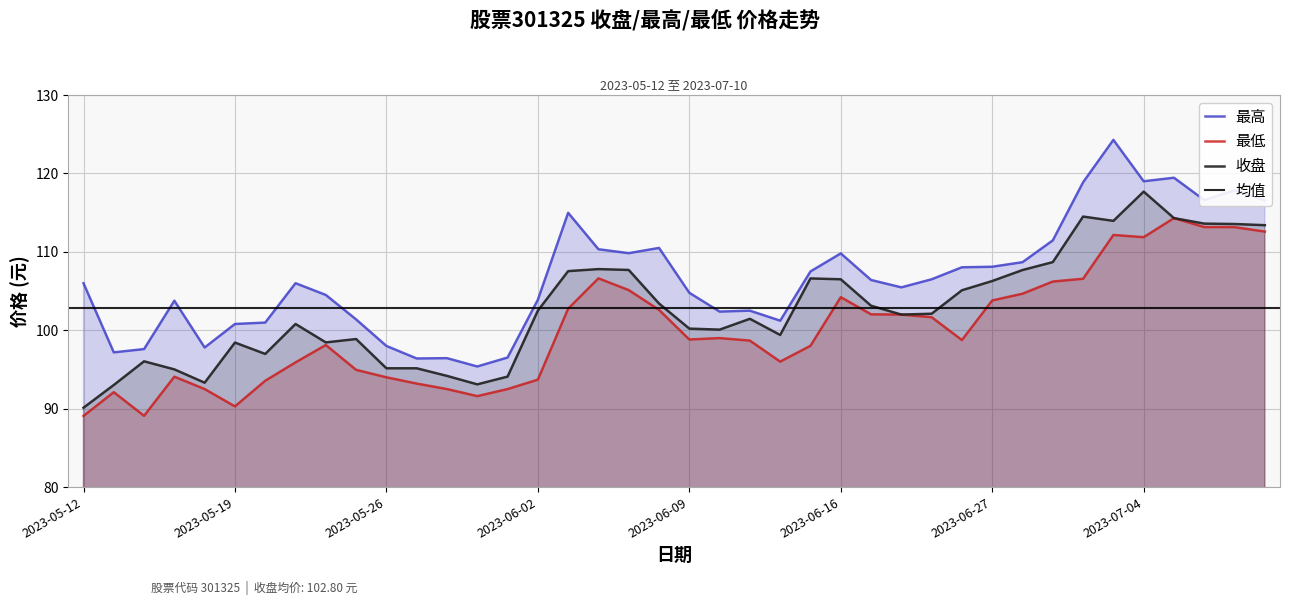

In 最高, how many points are higher than both neighbors (excluding endpoints)?

10